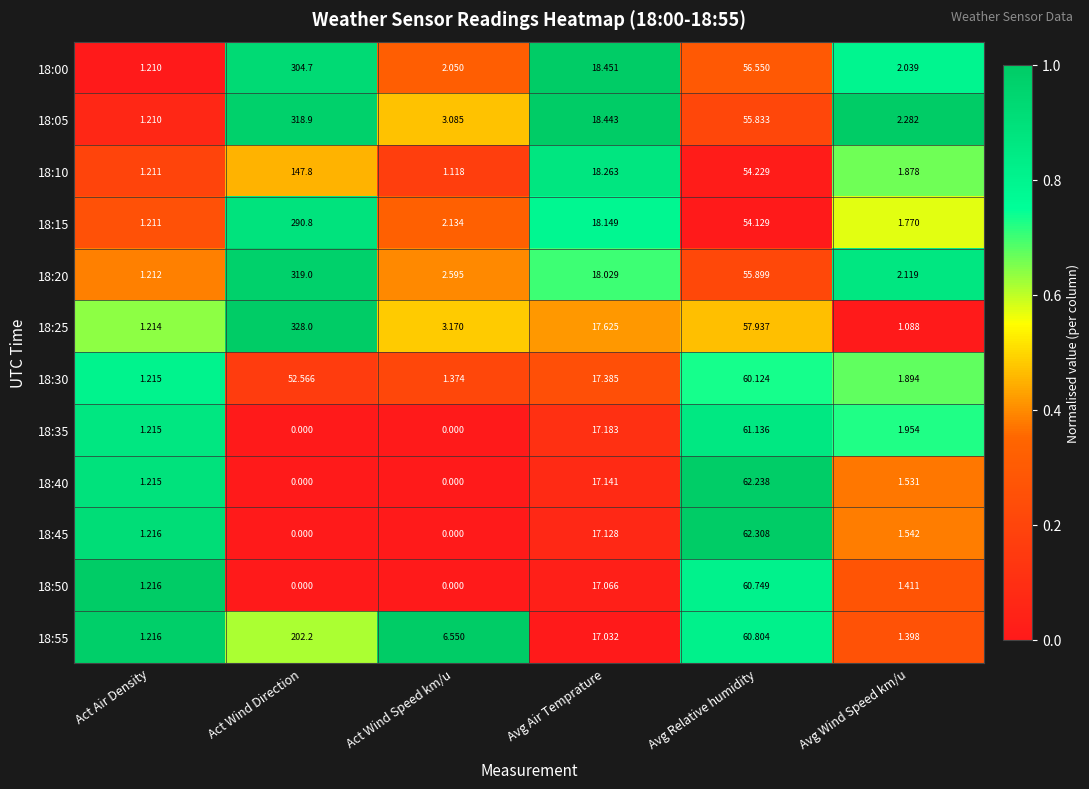

Which series has the widest spread of values?

18:25